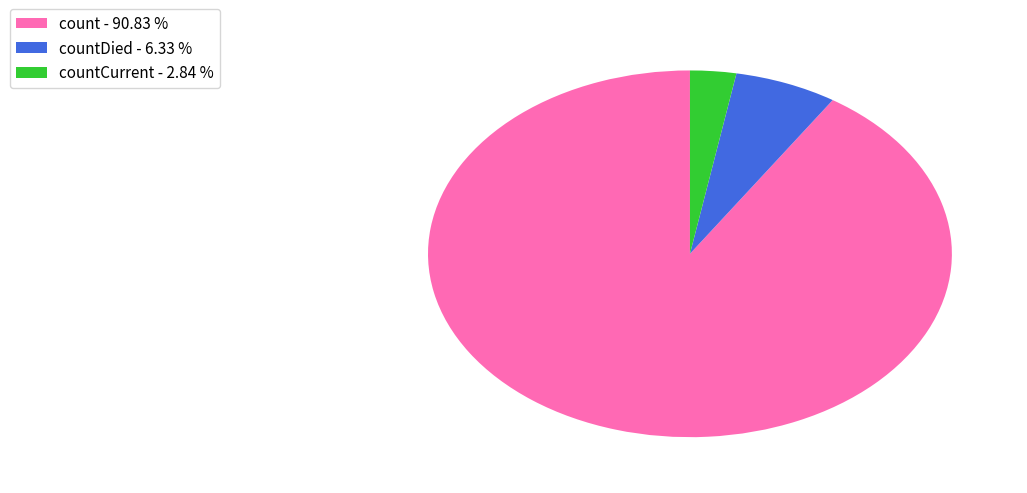

What is the ratio of the value at countCurrent - 2.84 % to the value at countDied - 6.33 %?

0.4